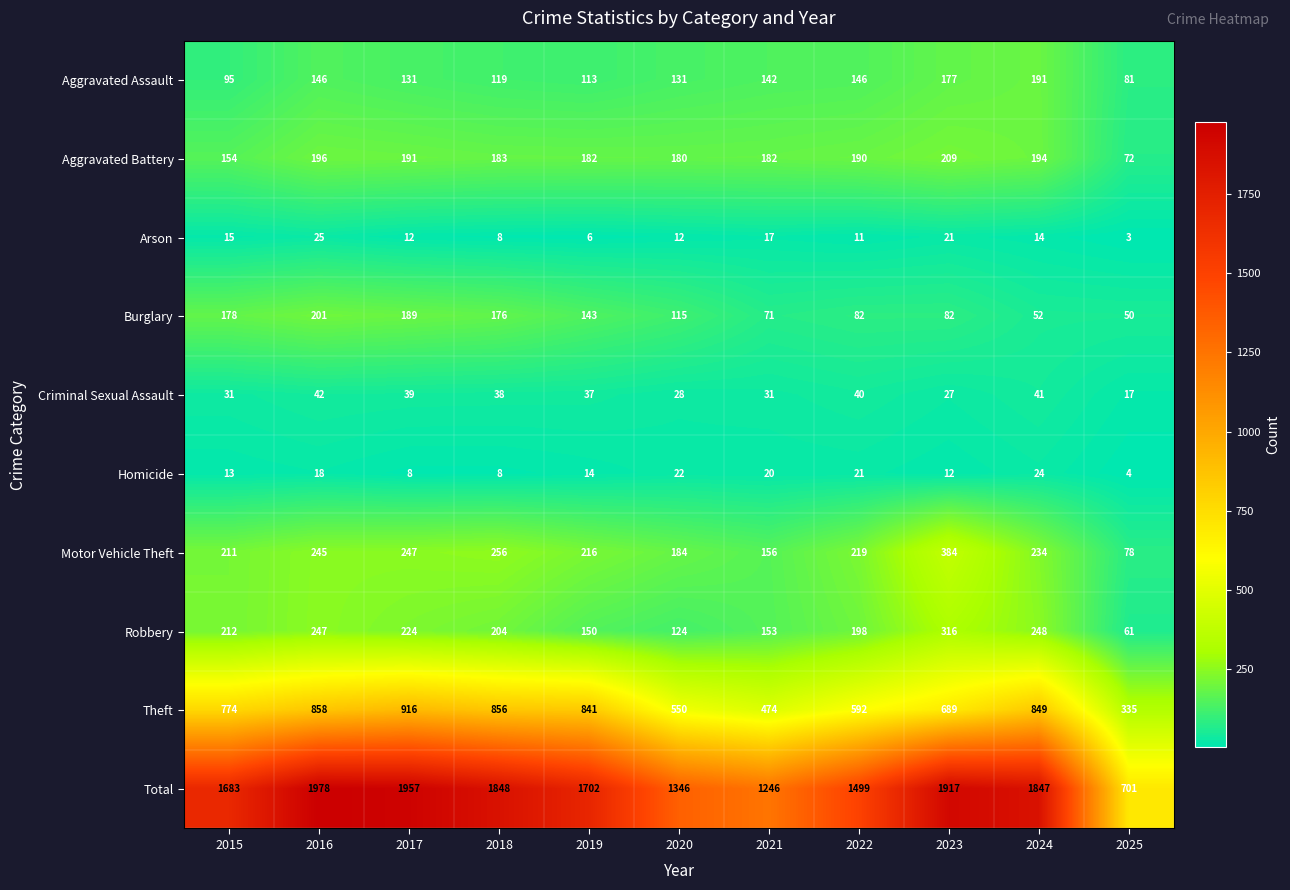

Rank the series by their maximum value, from lowest to highest.

Homicide, Arson, Criminal Sexual Assault, Aggravated Assault, Burglary, Aggravated Battery, Robbery, Motor Vehicle Theft, Theft, Total